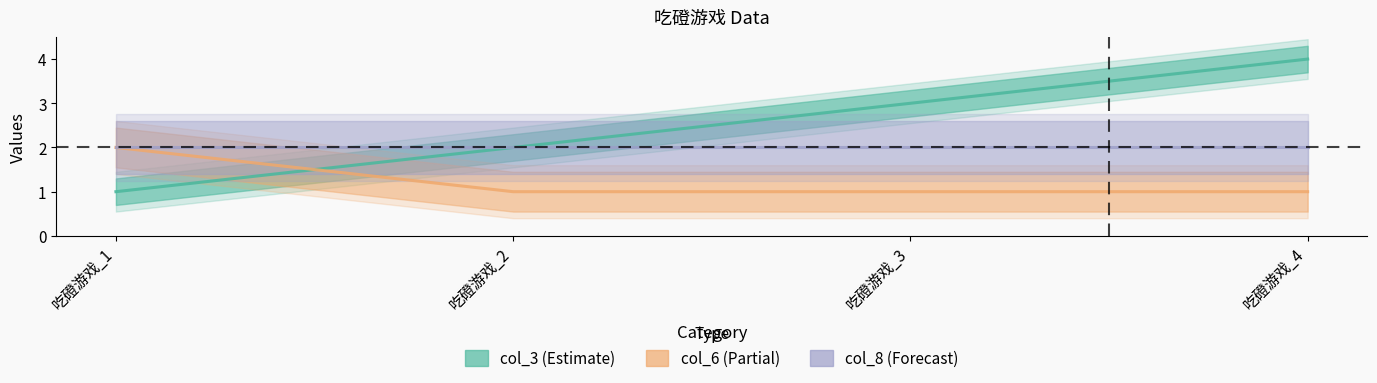

Count the col_6 values in the range 1 to 2.

4